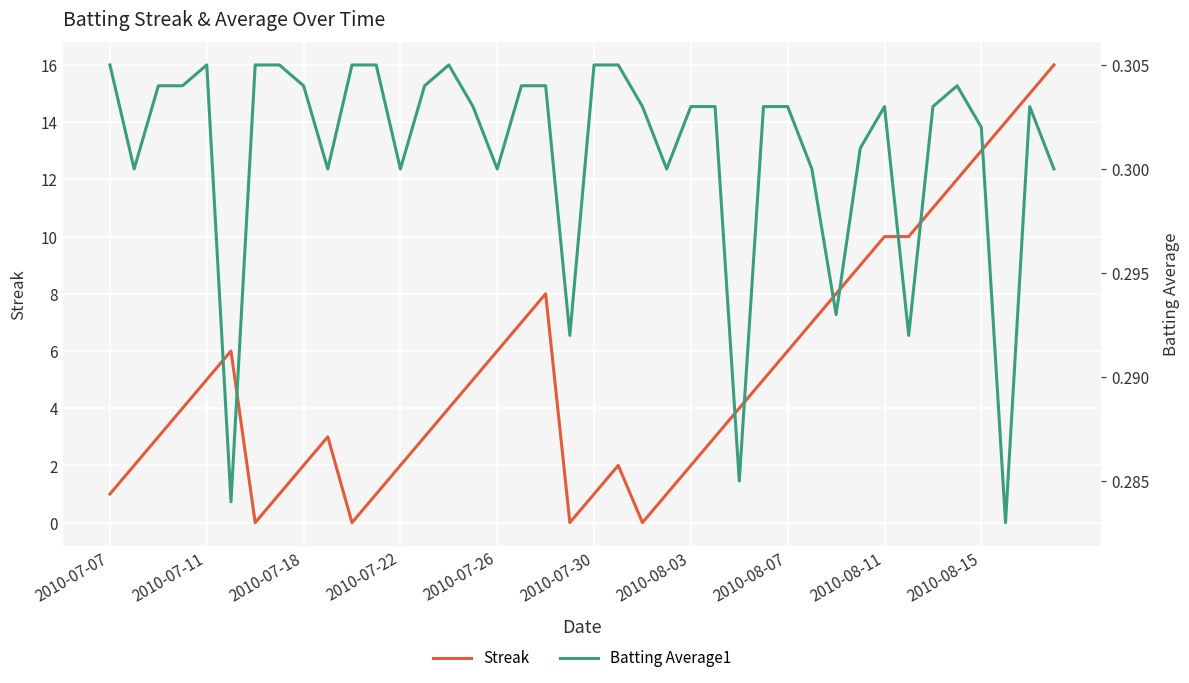

What value does the Streak series have at 38?

15.0